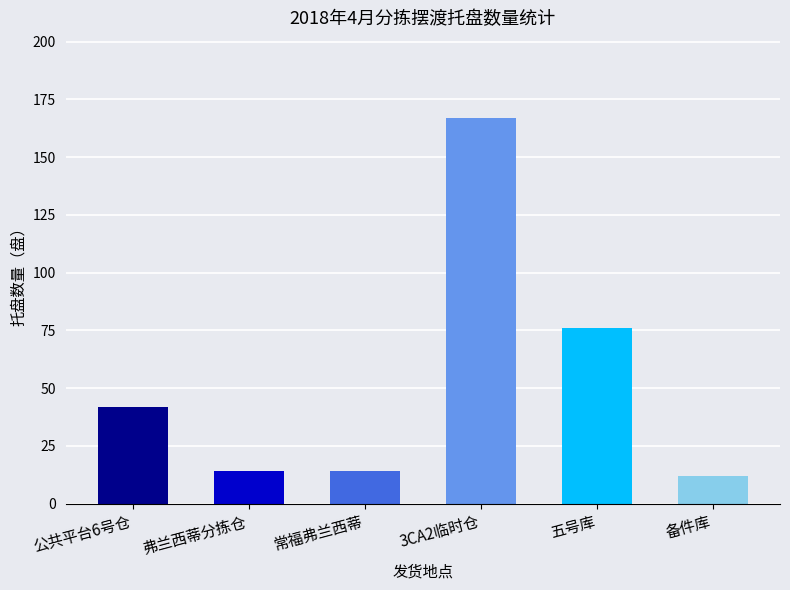

What is the label of the 6th bar from the right?

公共平台6号仓